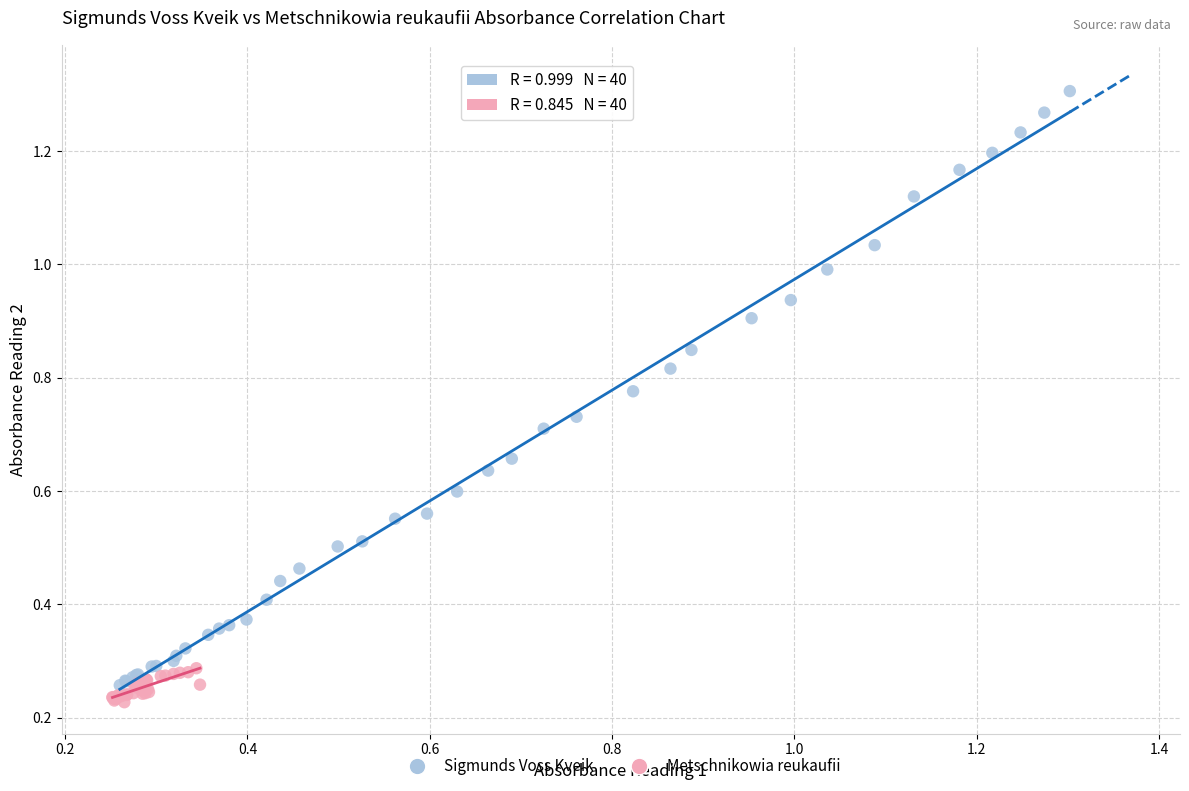

Which series contains the highest Y value?

Sigmunds Voss Kveik